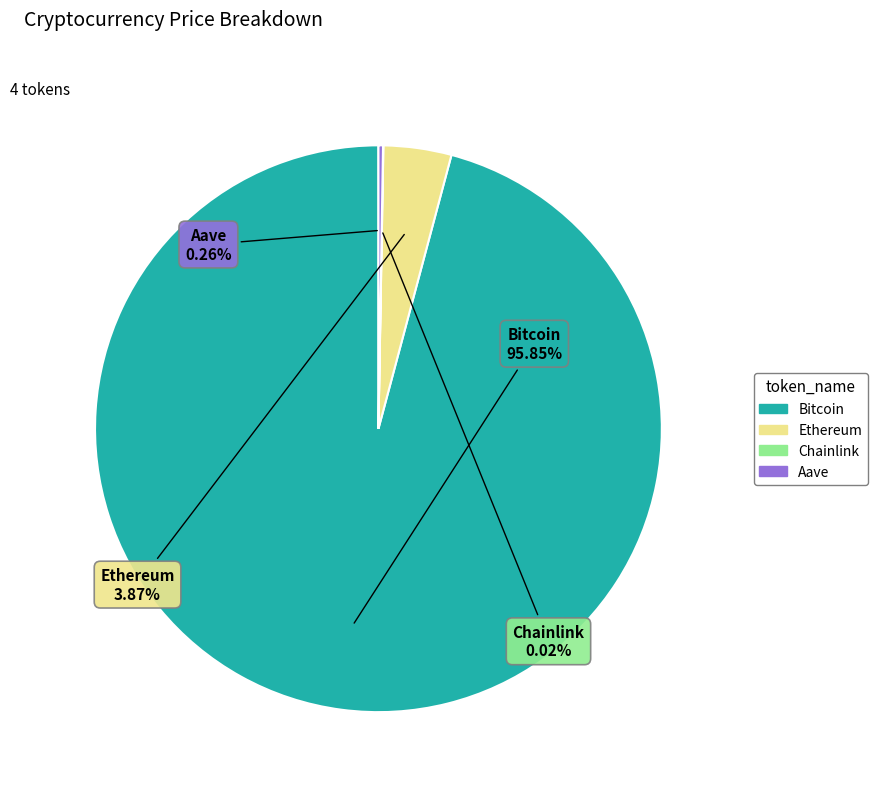

Which category has the biggest portion of the pie?

Bitcoin